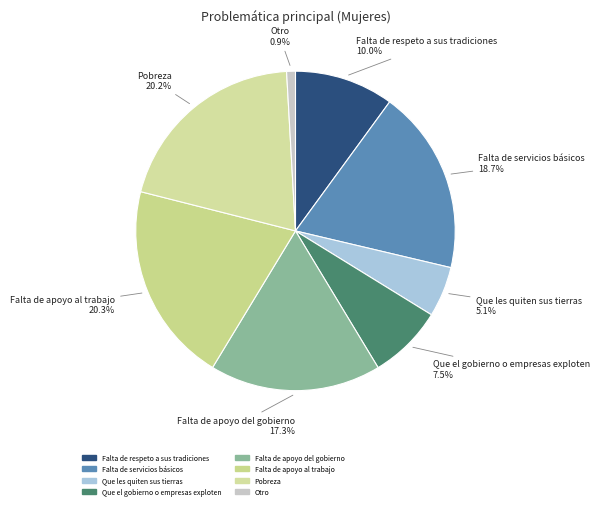

How many slices are in this pie chart?

8